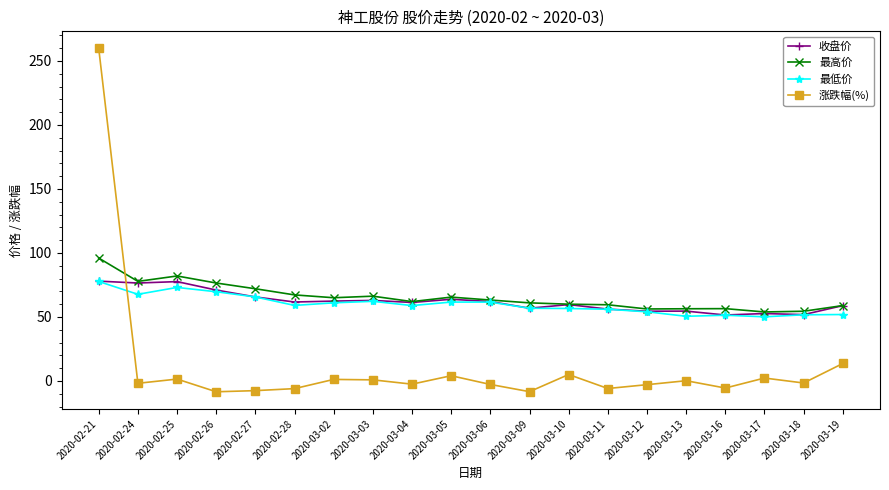

What is the smallest value displayed?

-8.5